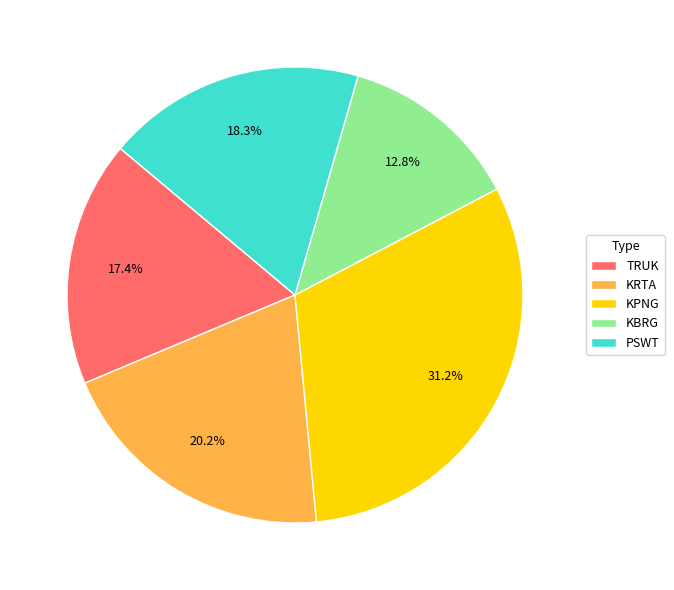

What percentage is the KPNG slice, to the nearest percent?

31%